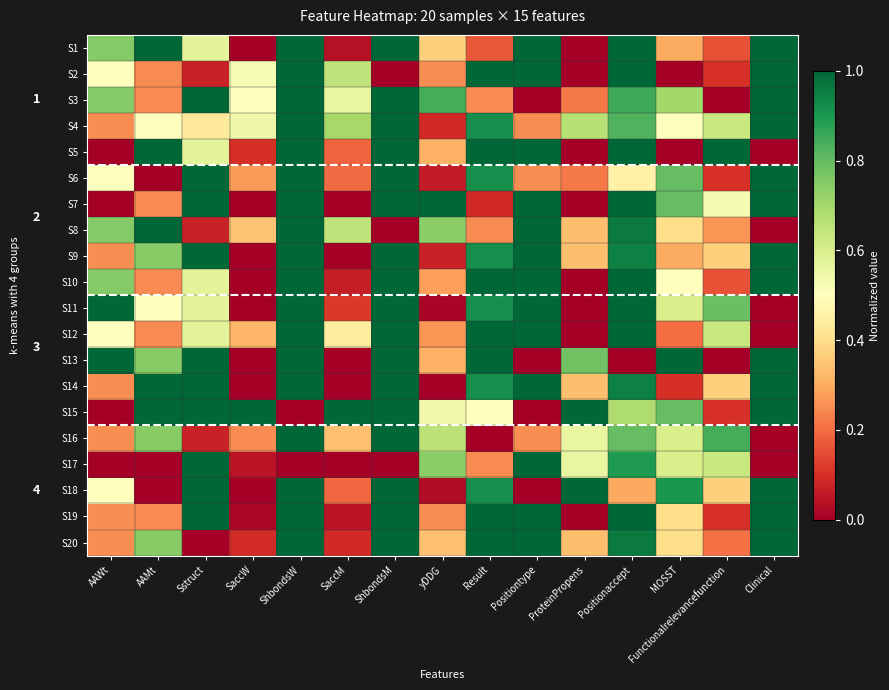

At Positiontype, list the series in order from largest to smallest.

S1, S2, S5, S7, S8, S9, S10, S11, S12, S14, S17, S19, S20, S4, S6, S16, S3, S13, S15, S18